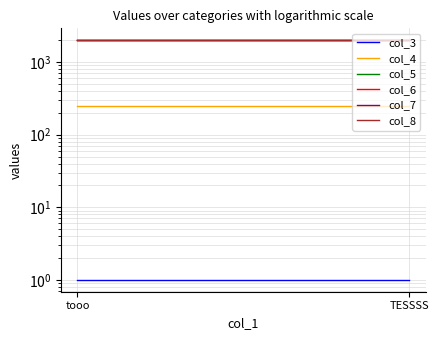

Which category has the highest value in the col_5 series?

tooo